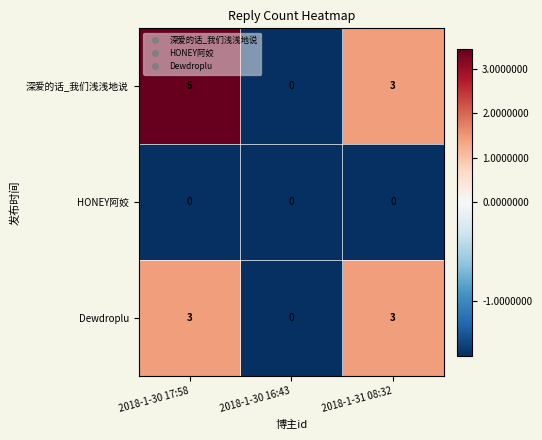

How many distinct data groups are displayed?

3